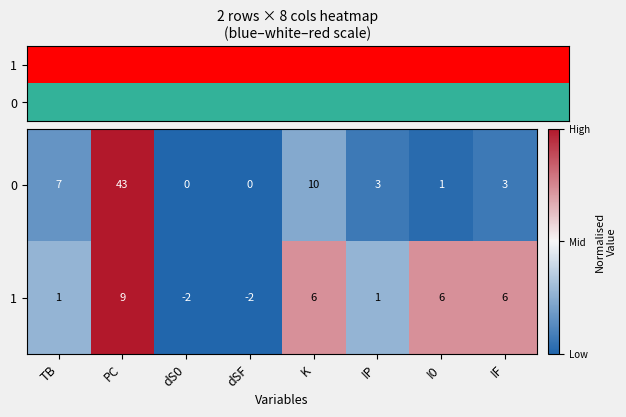

What value does the 0 series have at IF?

3